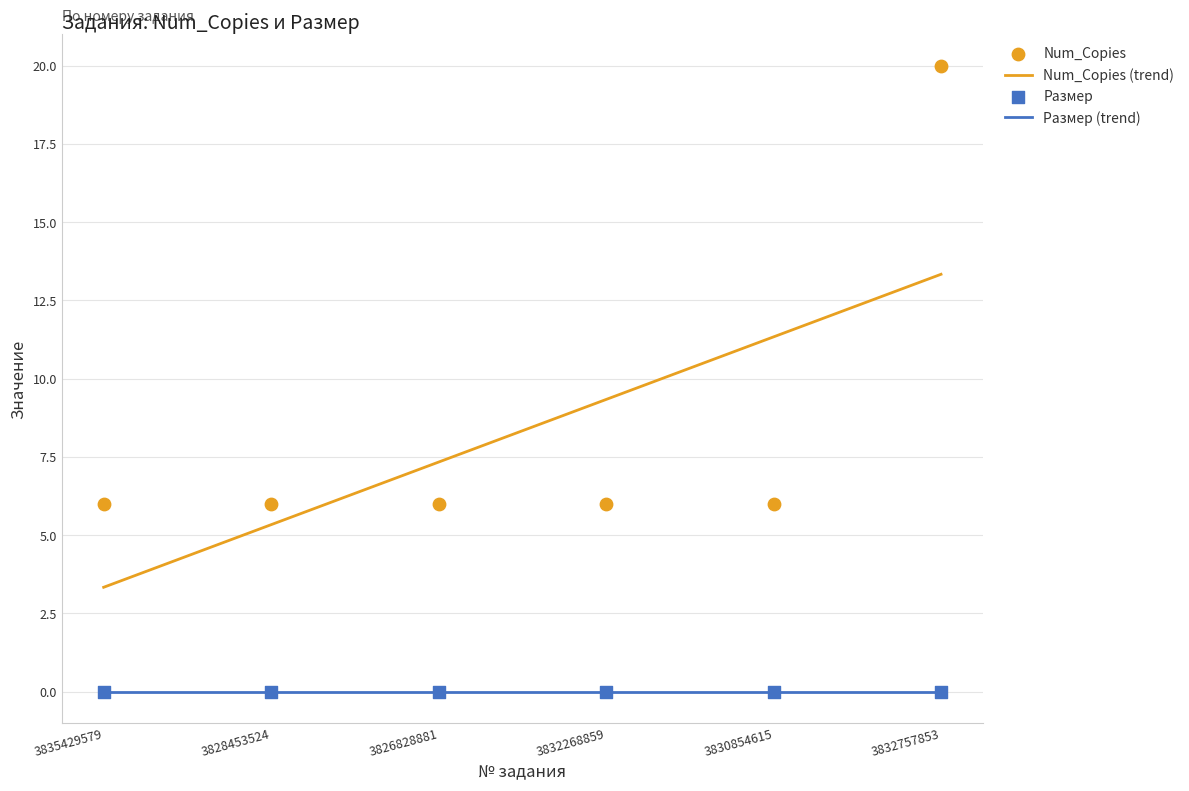

Between 3830854615 and 3826828881, which is larger?

3830854615